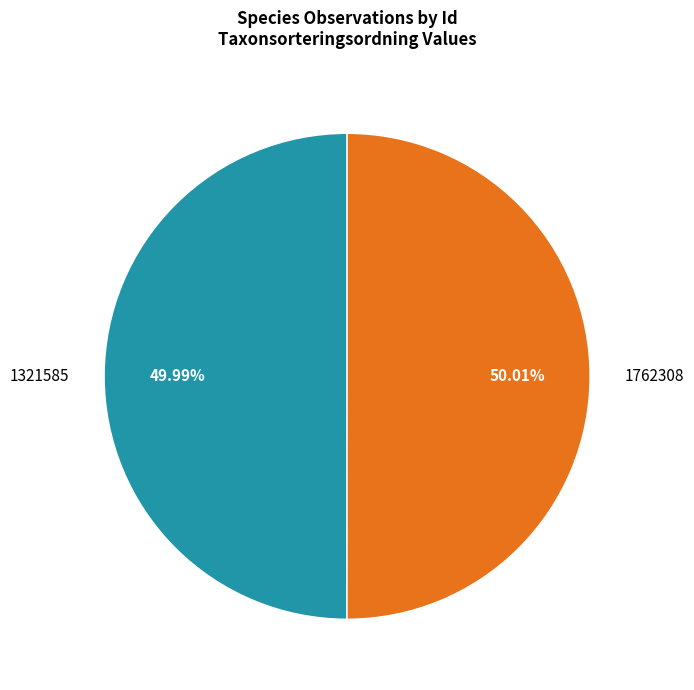

True or false: 1762308 accounts for 50% of the total.

True